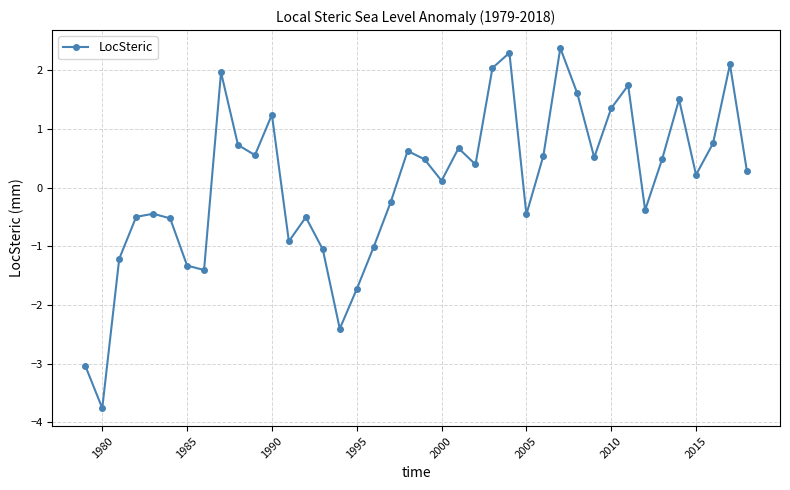

How many series are shown in this chart?

1